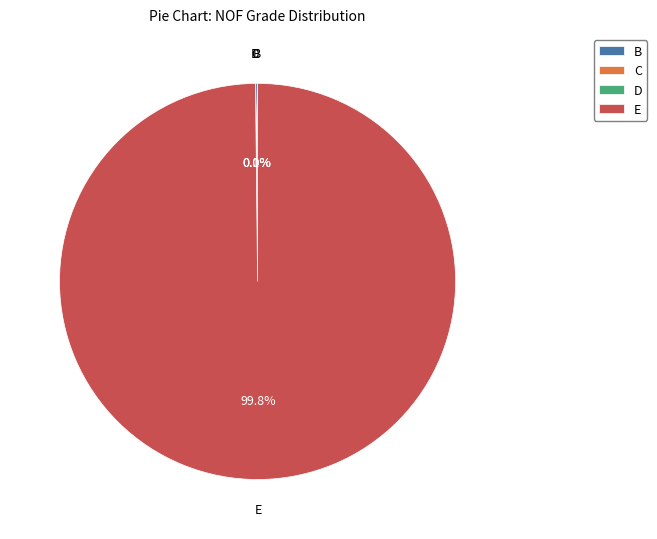

To the nearest percent, what is the difference between the largest and smallest slice percentages?

100%